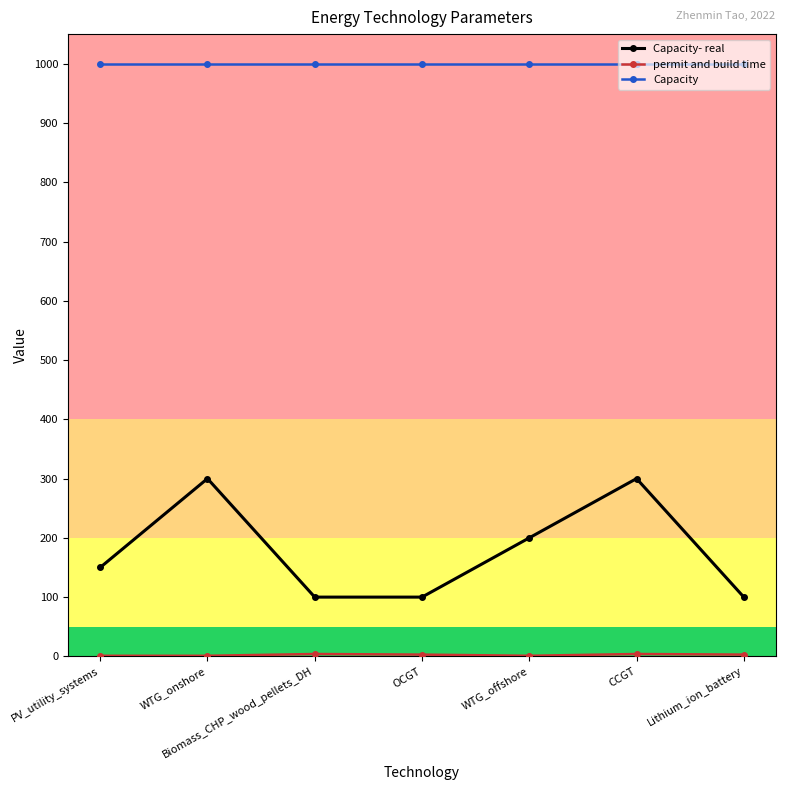

True or false: Capacity- real has more than 2 points higher than both neighbors.

False